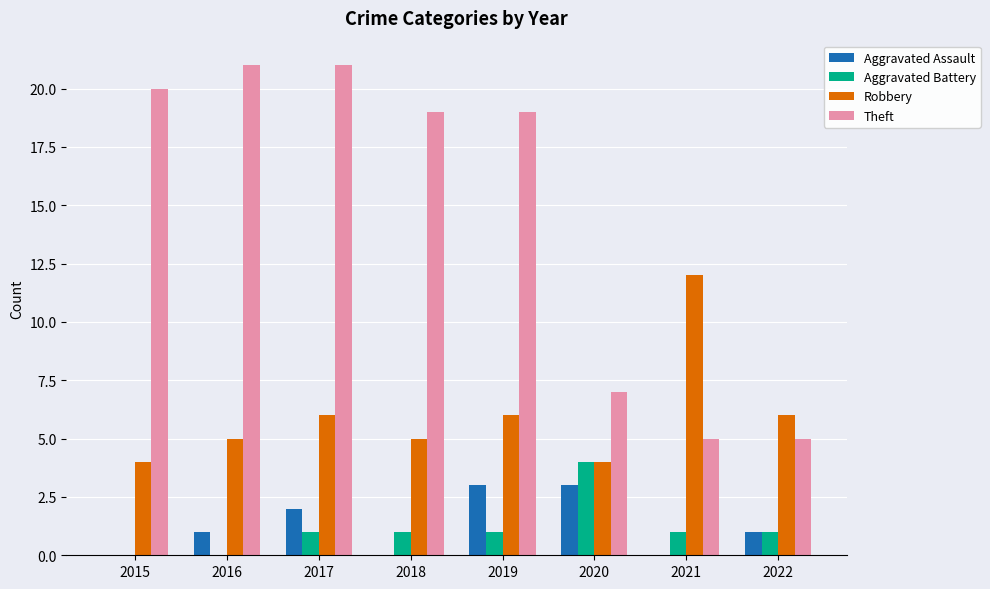

Reading right to left, transcribe all the data shown in this chart.

Aggravated Assault: 1	0	3	3	0	2	1	0
Aggravated Battery: 1	1	4	1	1	1	0	0
Robbery: 6	12	4	6	5	6	5	4
Theft: 5	5	7	19	19	21	21	20